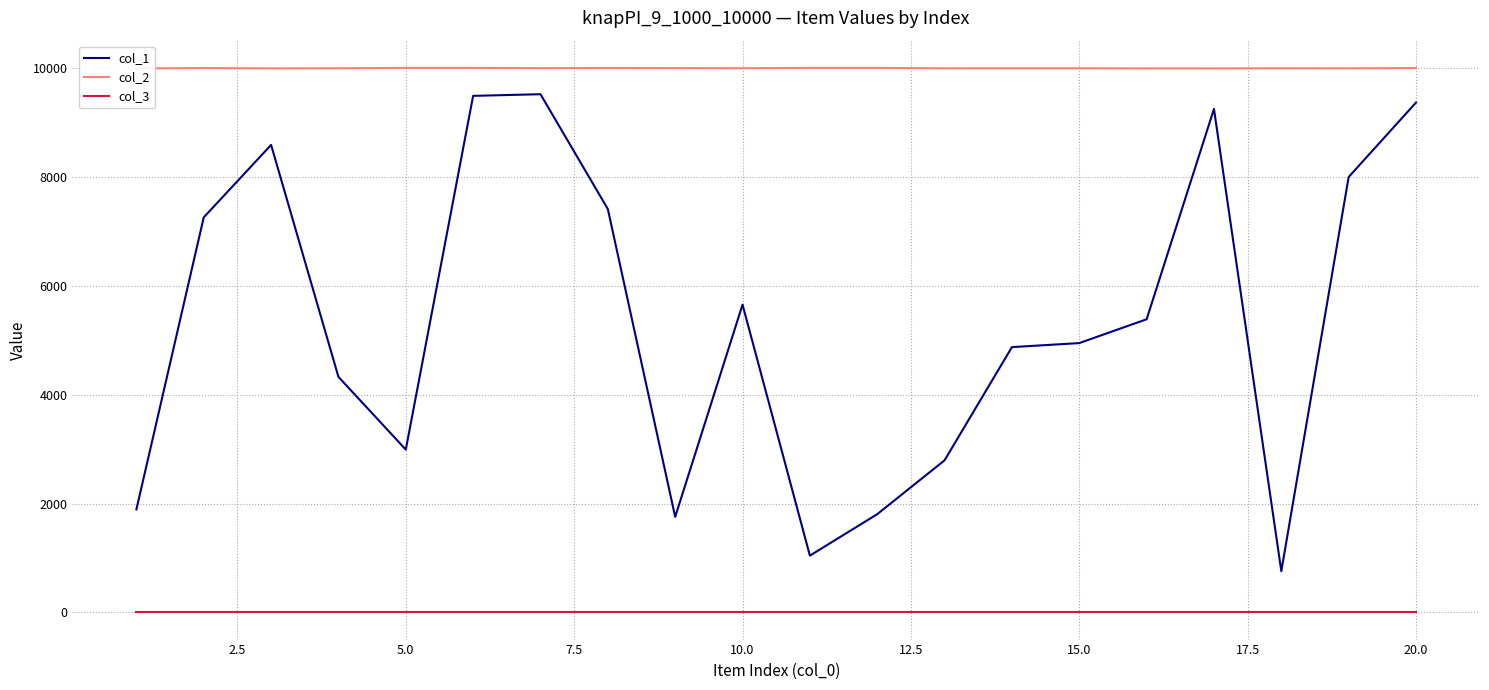

Rank the series by their maximum value, from lowest to highest.

col_3, col_1, col_2